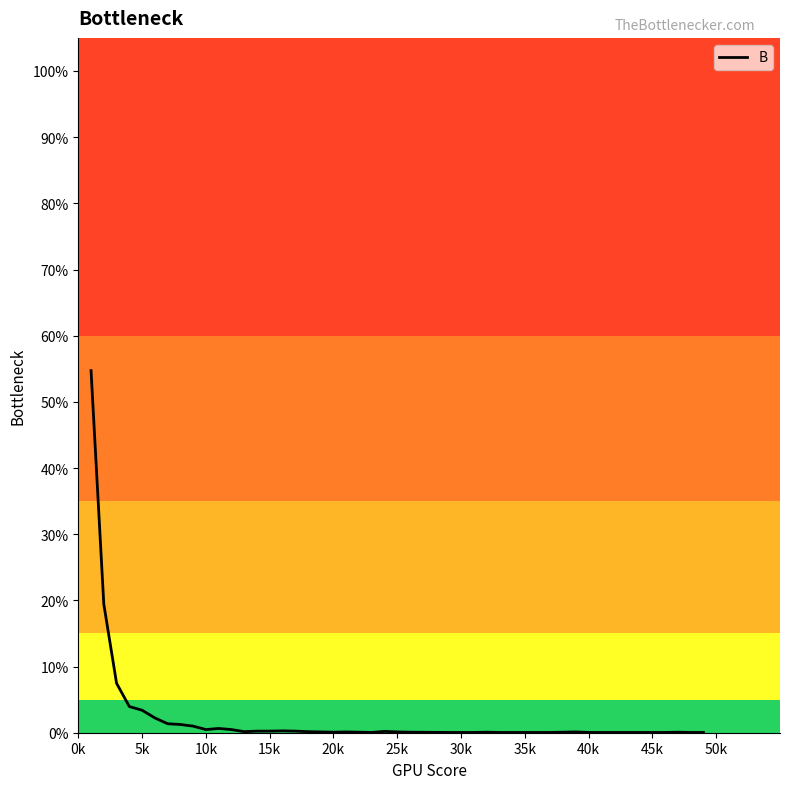

Does the chart have visible grid lines?

No